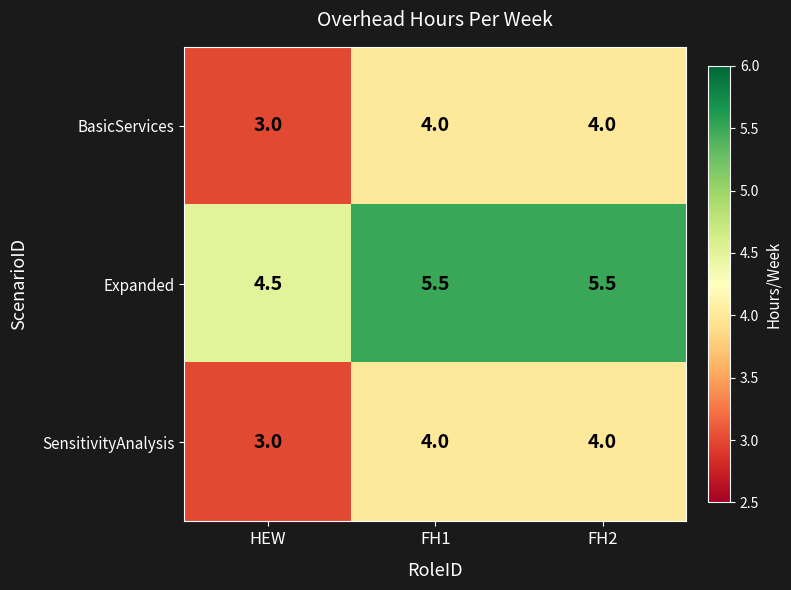

What is the minimum value shown in the chart?

3.0